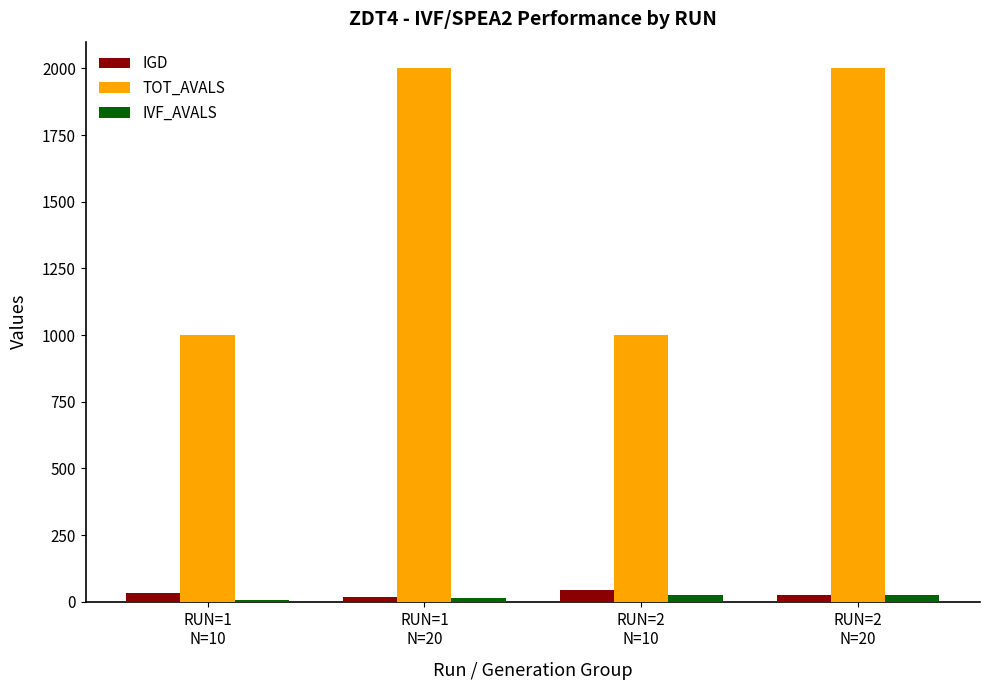

What is the average value of the IGD series?

29.8